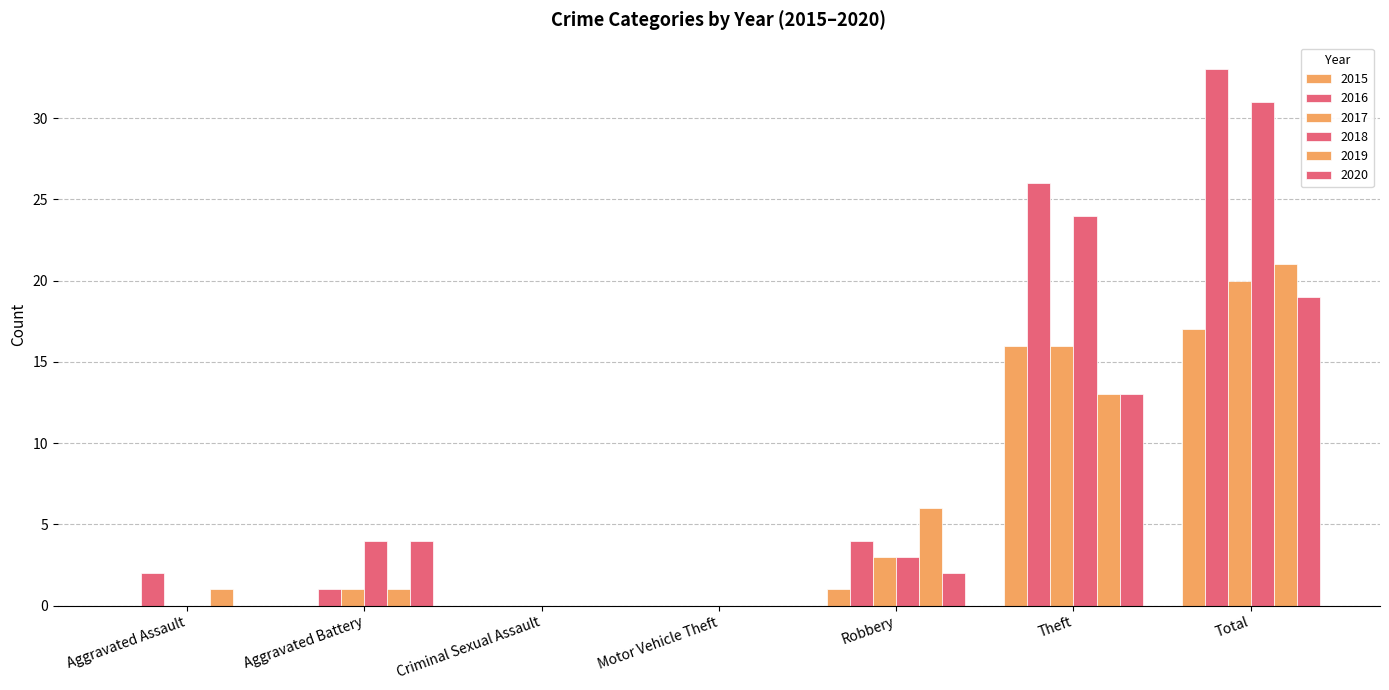

Which series has the largest range (max minus min)?

2016